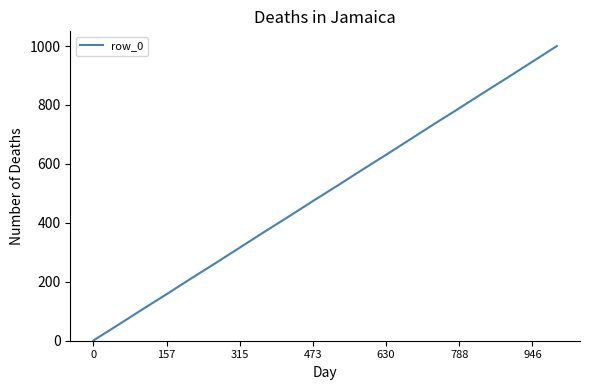

What is the average value?

500